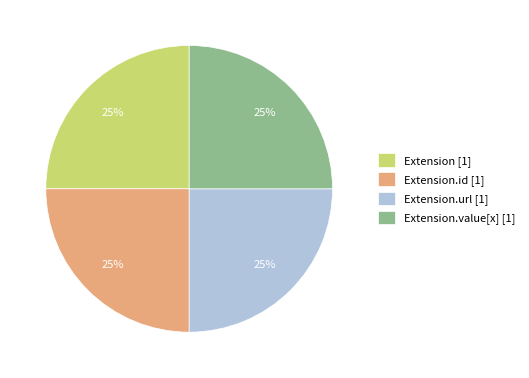

How many slices are in this pie chart?

4